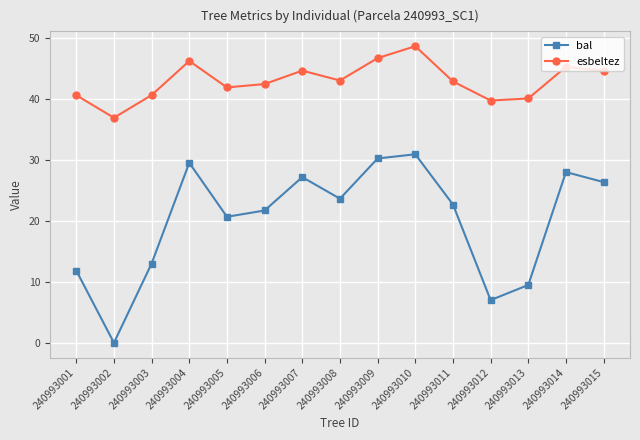

What value does the bal series have at 240993014?

28.0